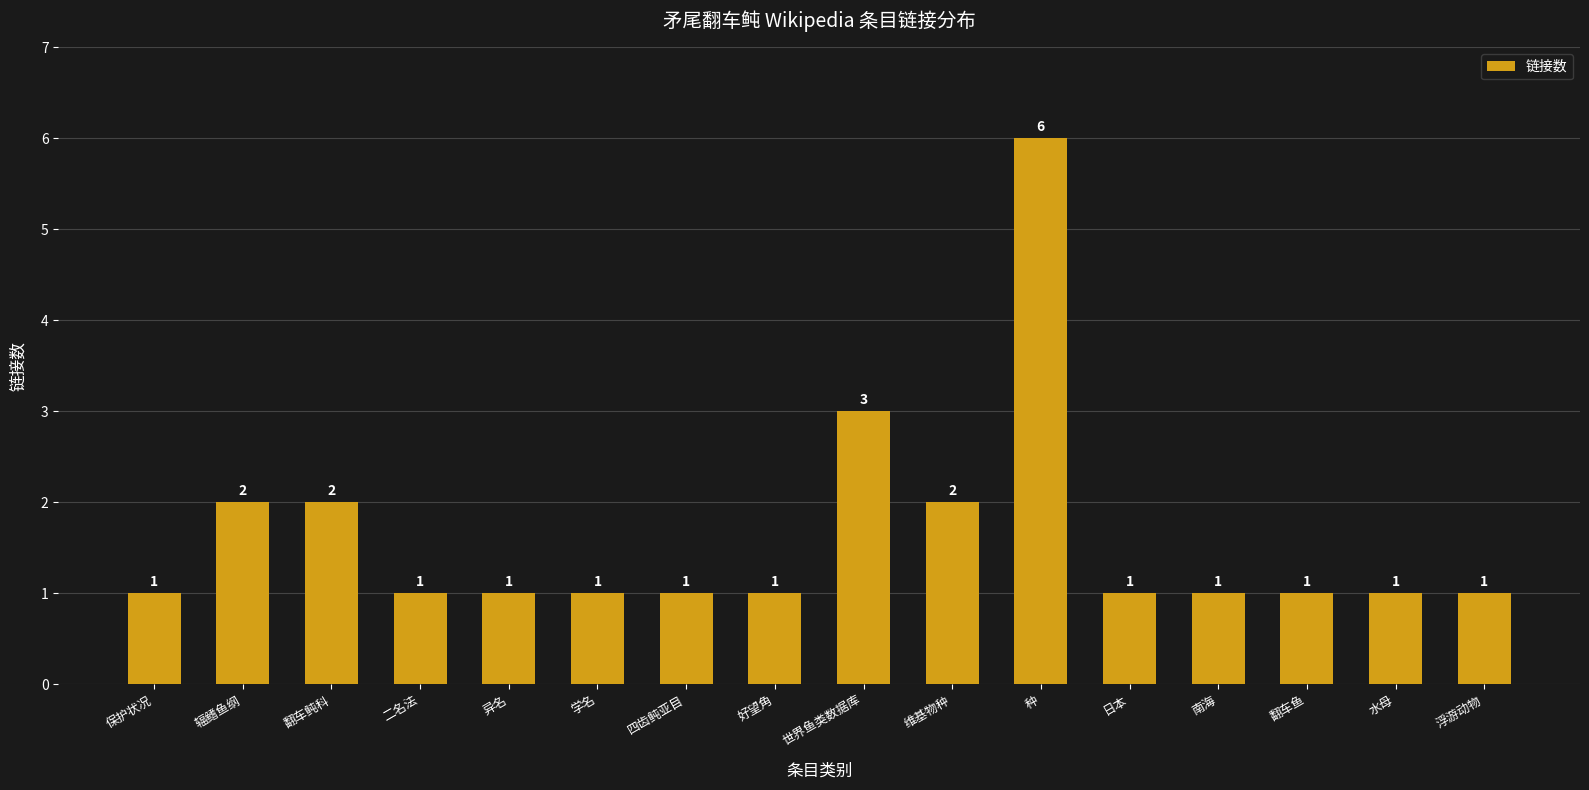

Reading left to right, list all the values displayed in this chart.

1	2	2	1	1	1	1	1	3	2	6	1	1	1	1	1